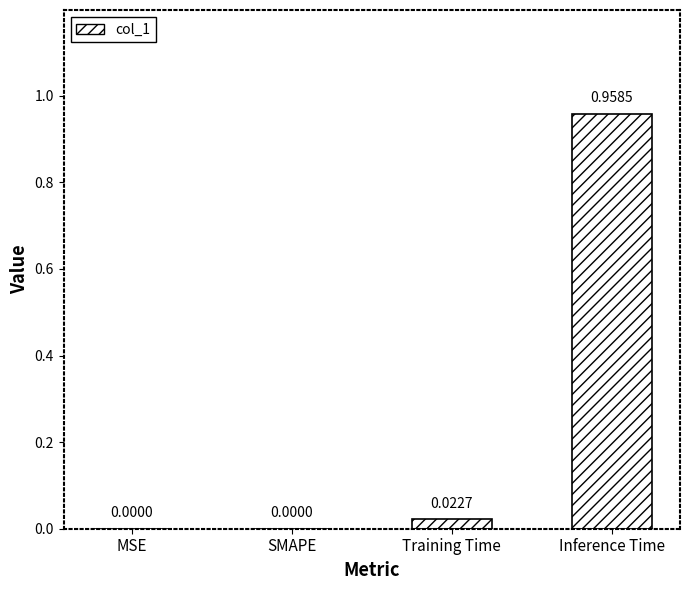

At which category does the chart reach its peak across all series?

Inference Time